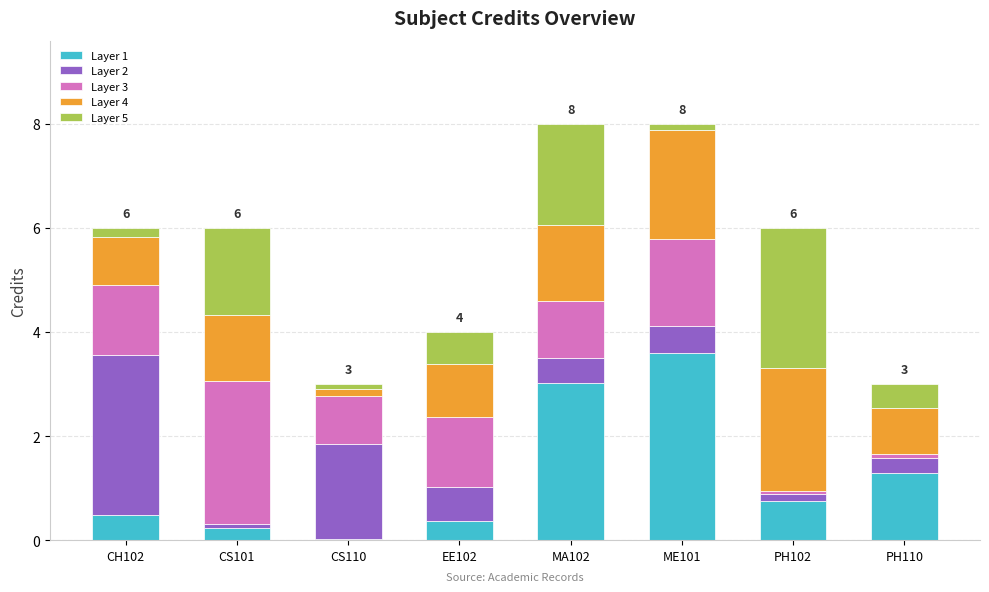

The Layer 1 series shows 0.7 at PH102. True or false?

True